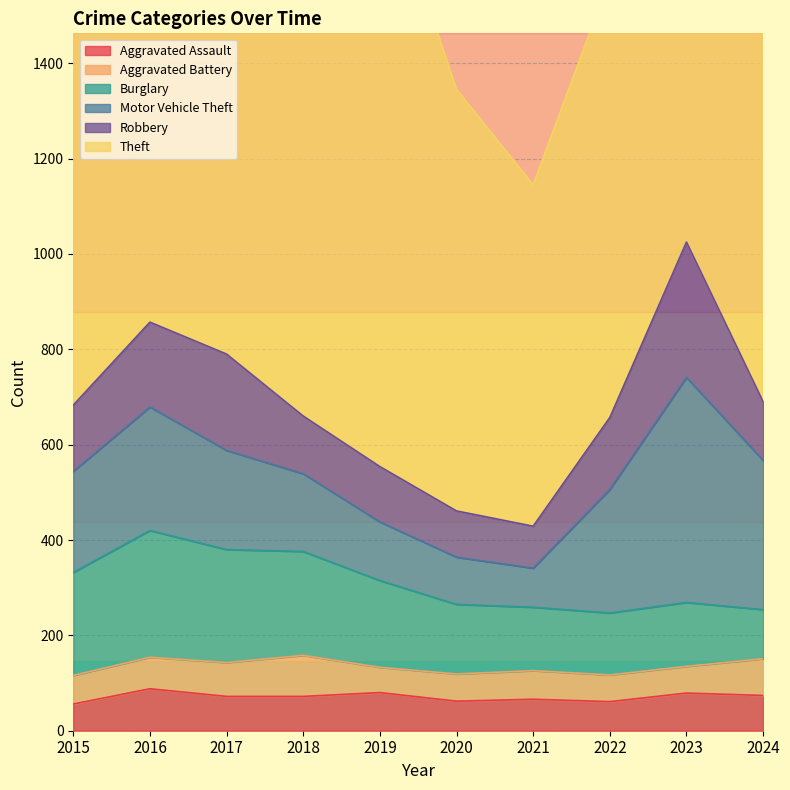

How many values in the Robbery series are below 139?

5